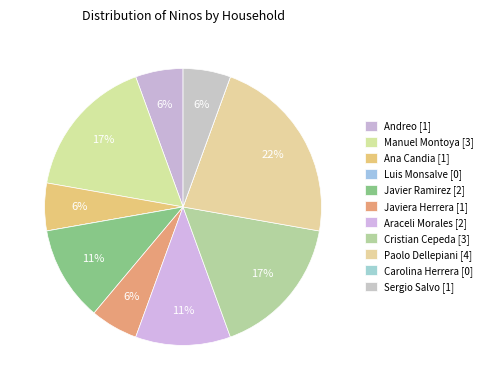

Which slice is the smallest?

Luis Monsalve